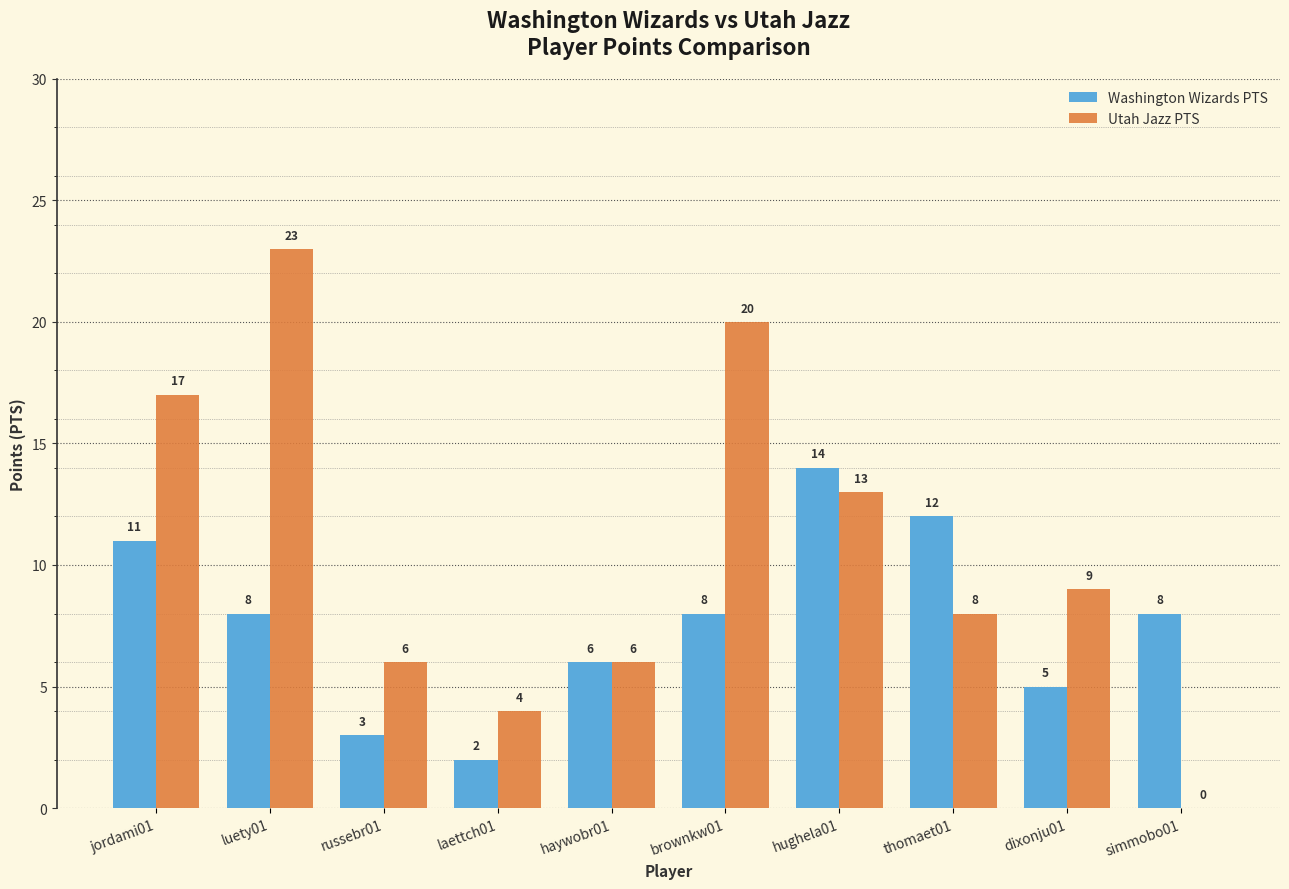

At which label does Utah Jazz PTS first exceed 9?

jordami01